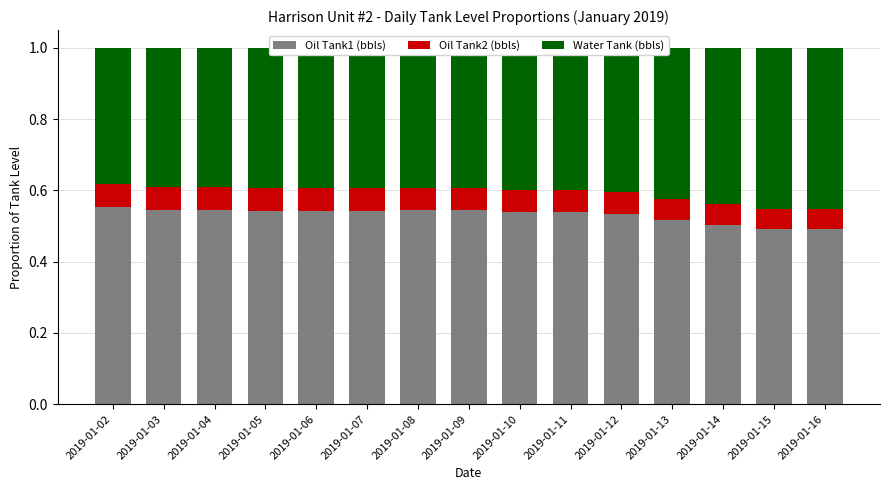

What is the sum of all Oil Tank1 (bbls) values?

8.0